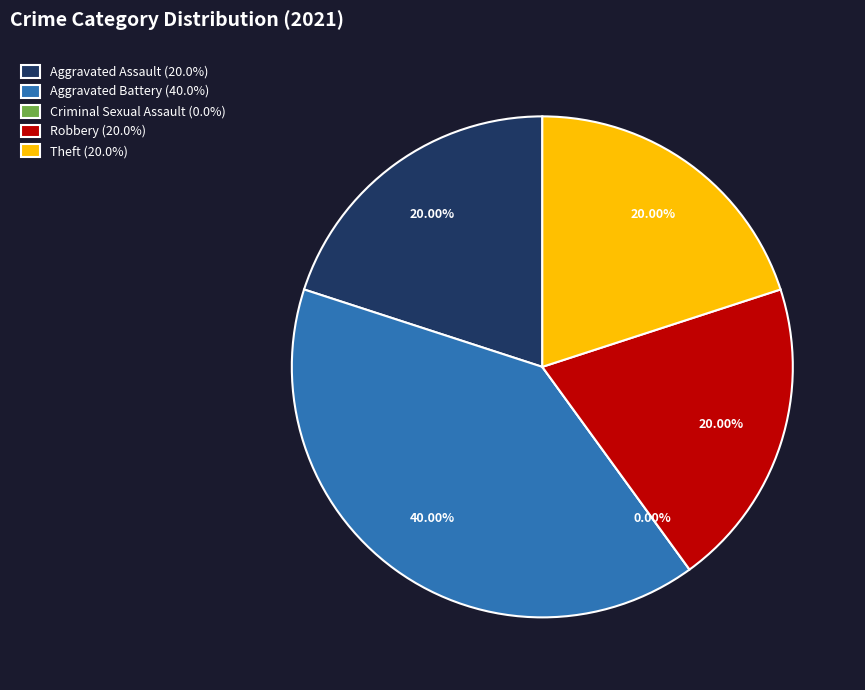

Rank the categories by value from lowest to highest.

Criminal Sexual Assault, Aggravated Assault, Robbery, Theft, Aggravated Battery